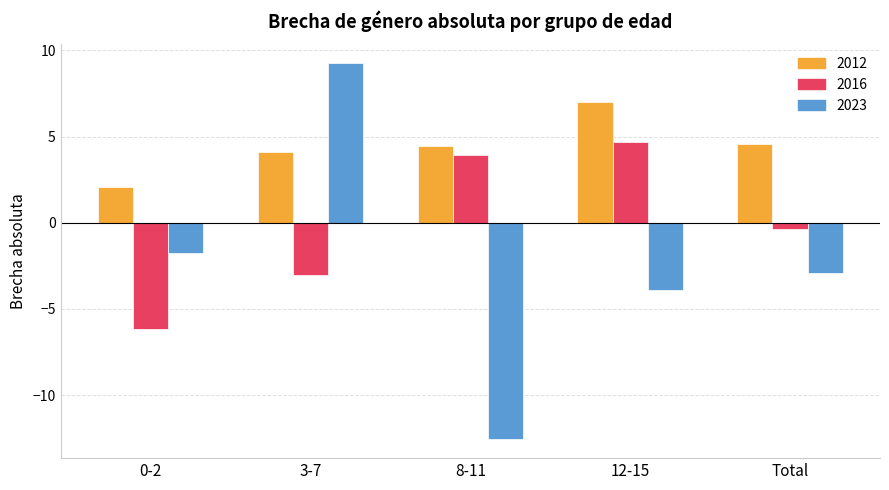

How many distinct data groups are displayed?

3